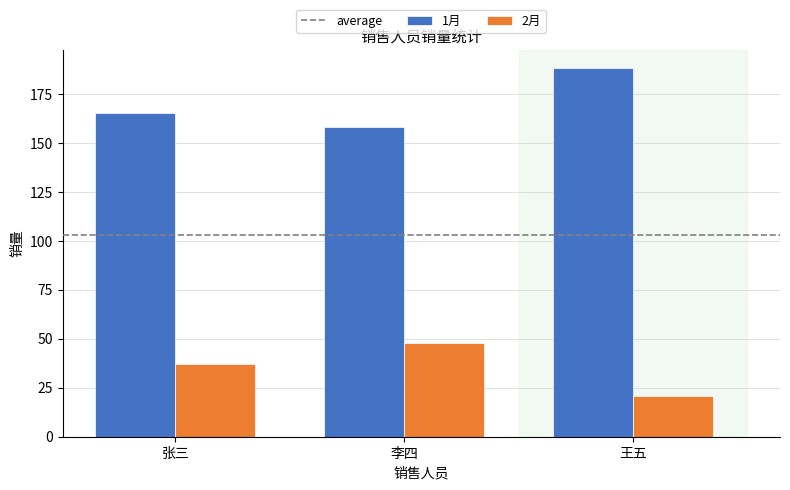

What is the greatest value displayed?

188